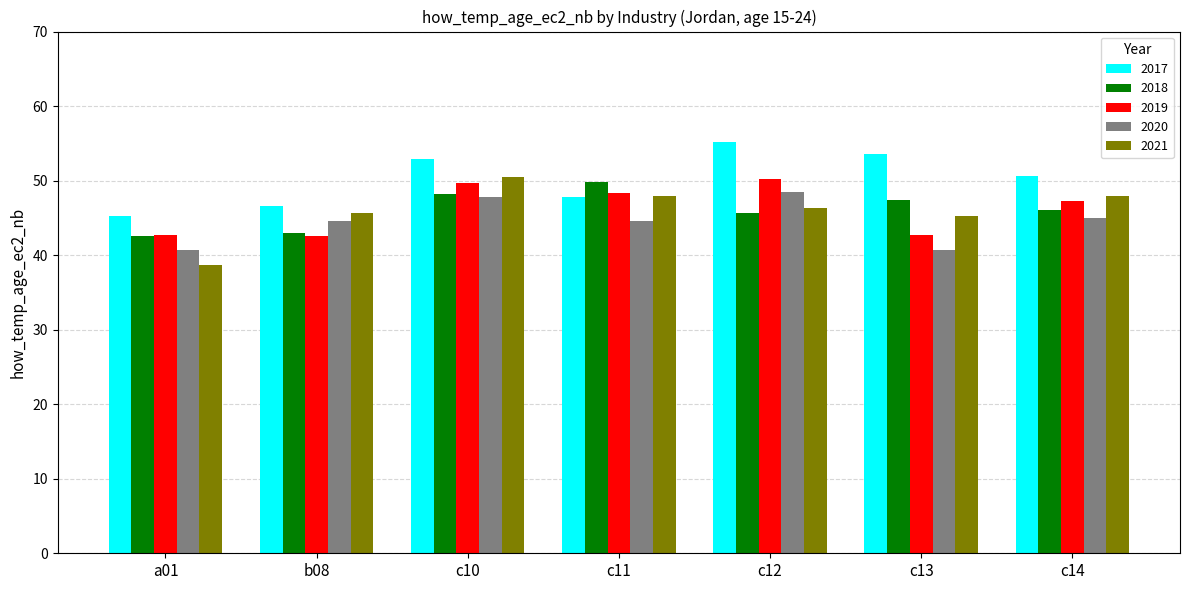

What is the lowest value of the 2019 series?

42.6